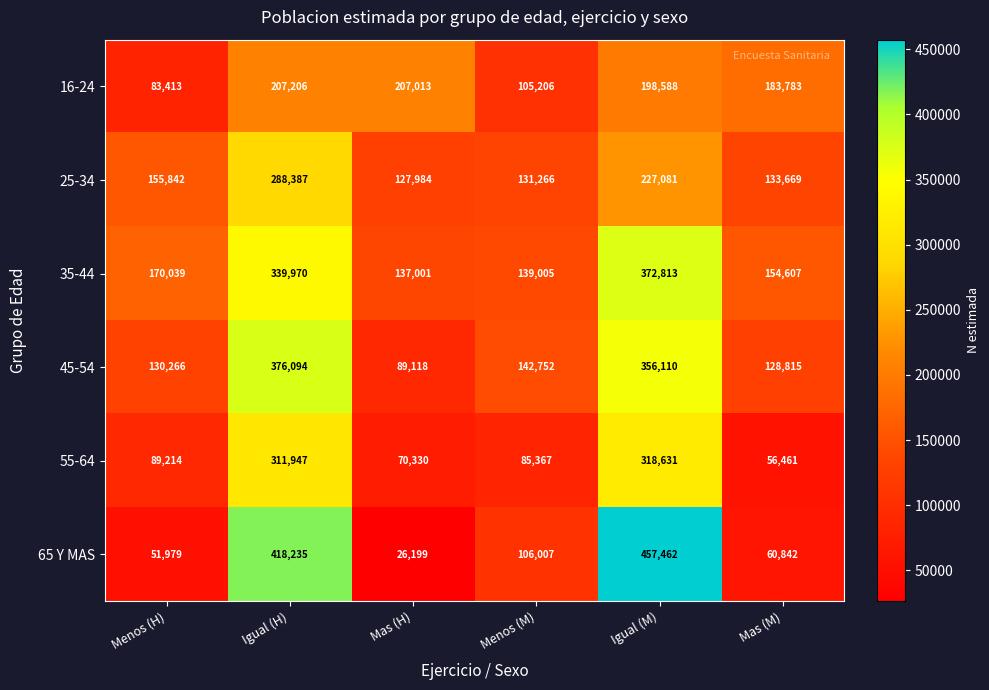

Read the 65 Y MAS value at Menos (H).

51979